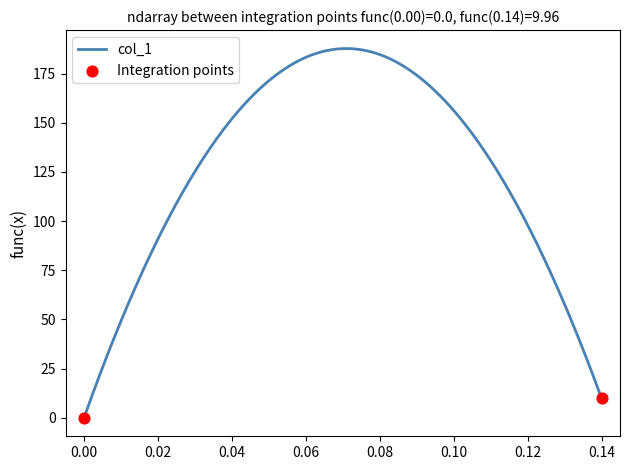

What is the difference between the maximum and minimum values?

187.7